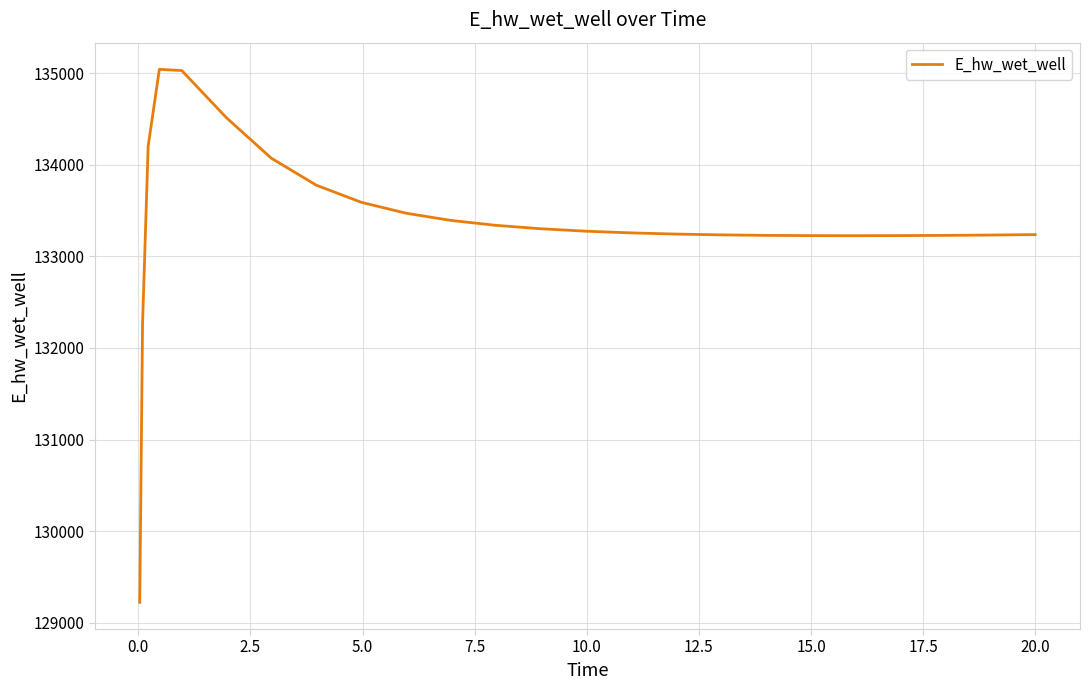

What is the greatest value displayed?

135040.3